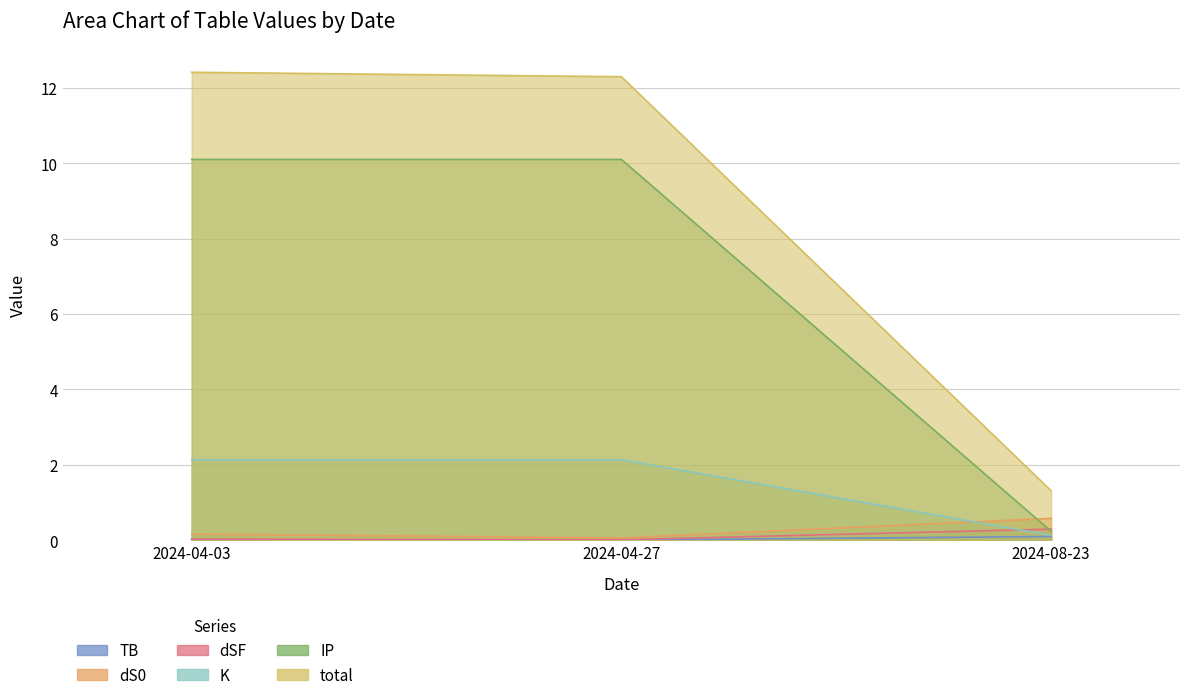

What is the difference between the maximum and minimum values in the IP series?

9.9